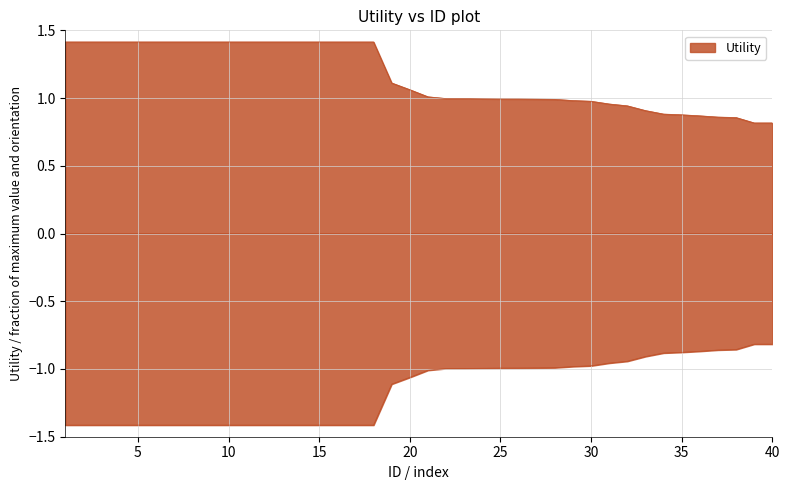

Between 40 and 32, which is larger?

32